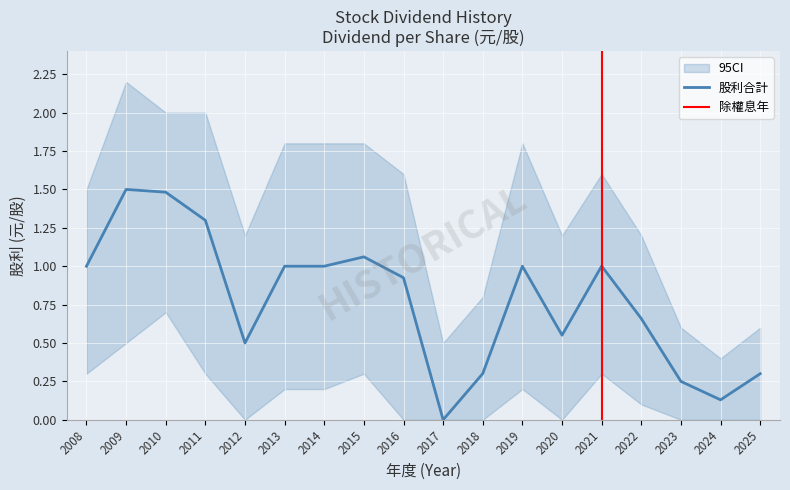

Where is 股利合計 nearest to the value 0?

2017